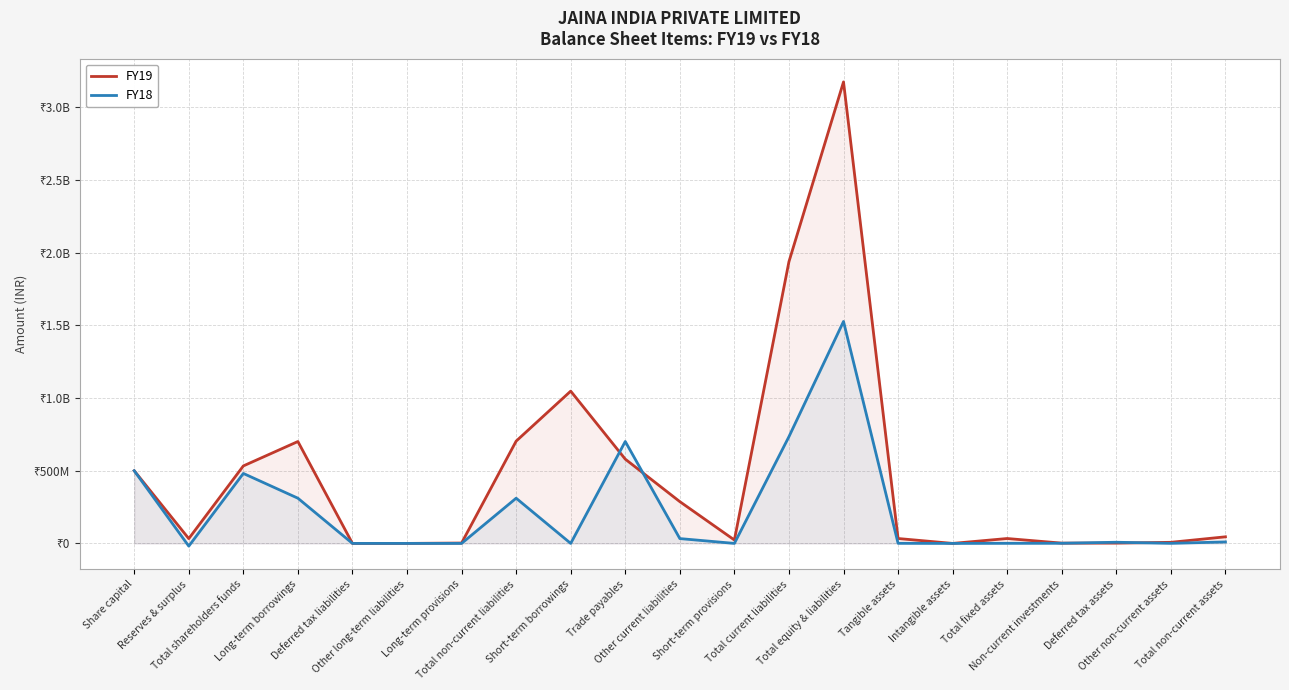

Does the chart display data point markers on the line(s)?

No